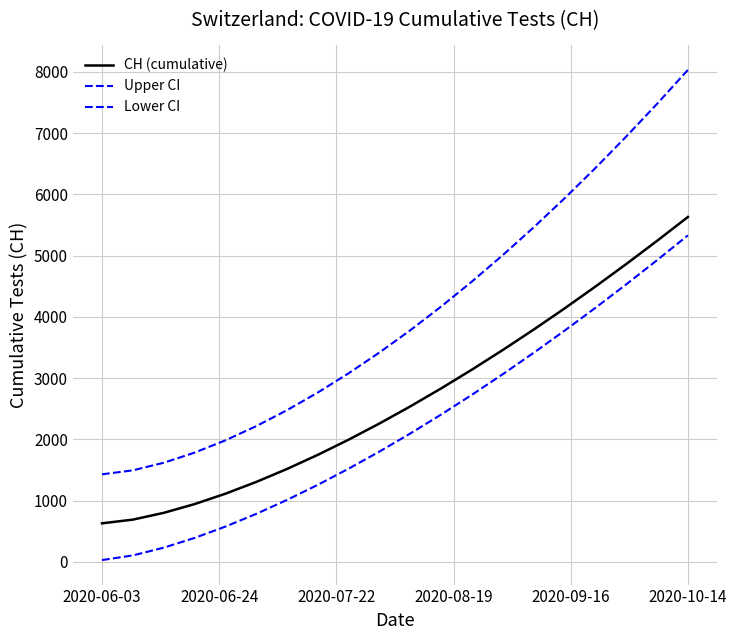

What is the difference between the maximum and minimum values in the Lower CI series?

5300.0